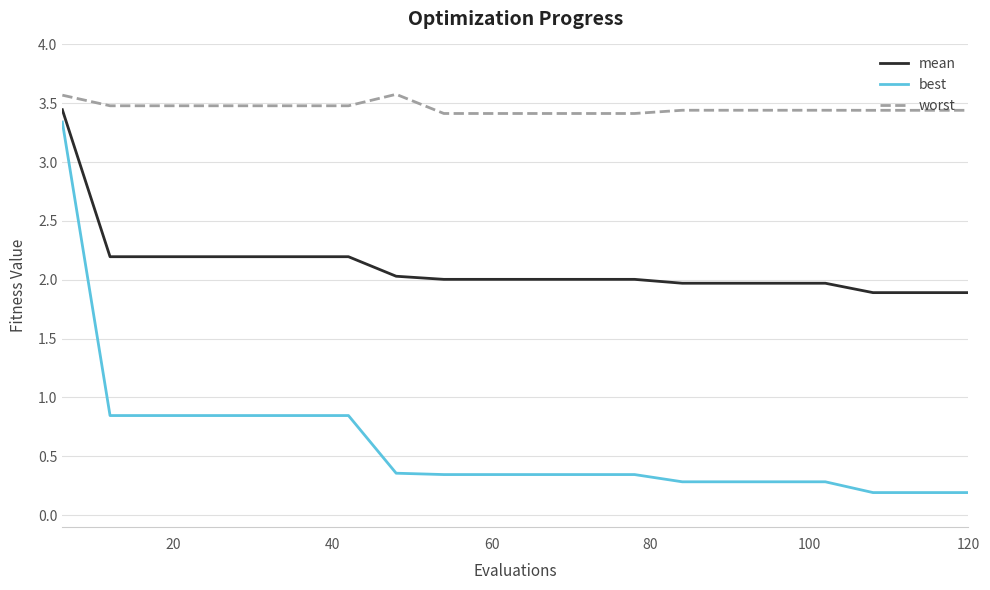

True or false: mean and best cross at least once.

False